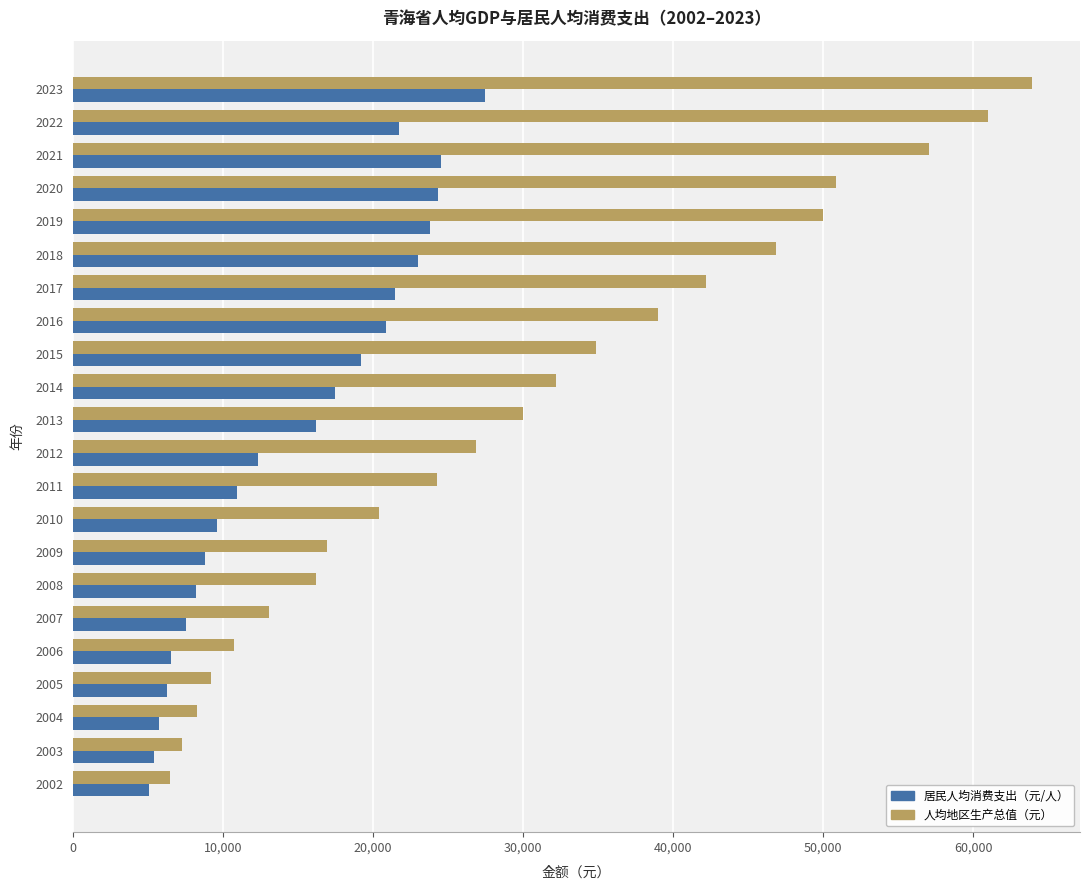

Is it true that 居民人均消费支出（元/人） equals 5412.8 at 2009?

False